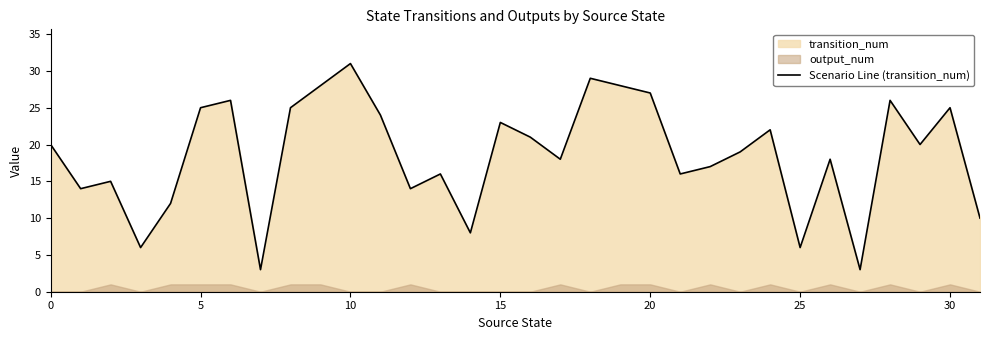

What is the minimum value shown in the chart?

3